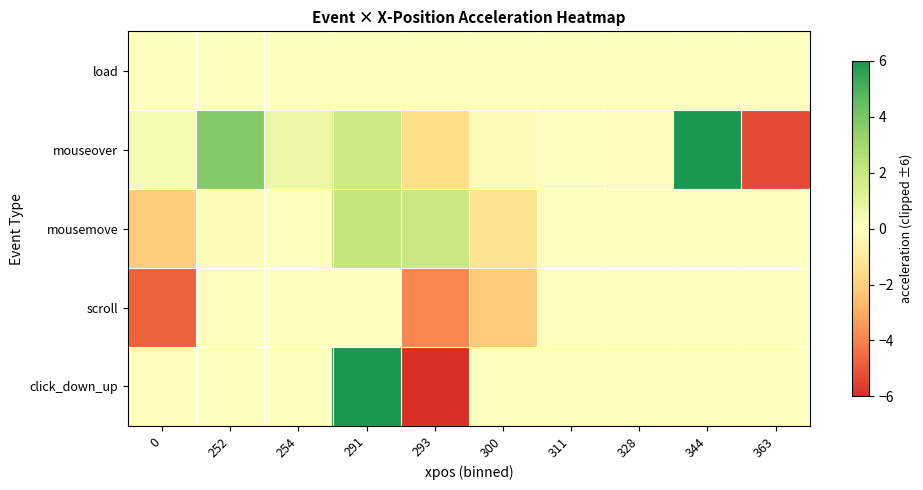

How many data points does each series have?

10